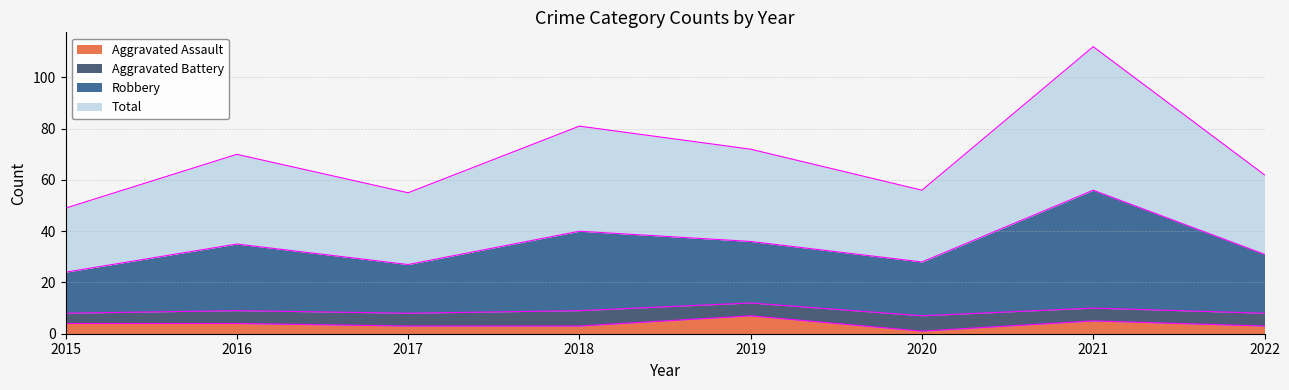

At how many categories does at least one series exceed 65?

4